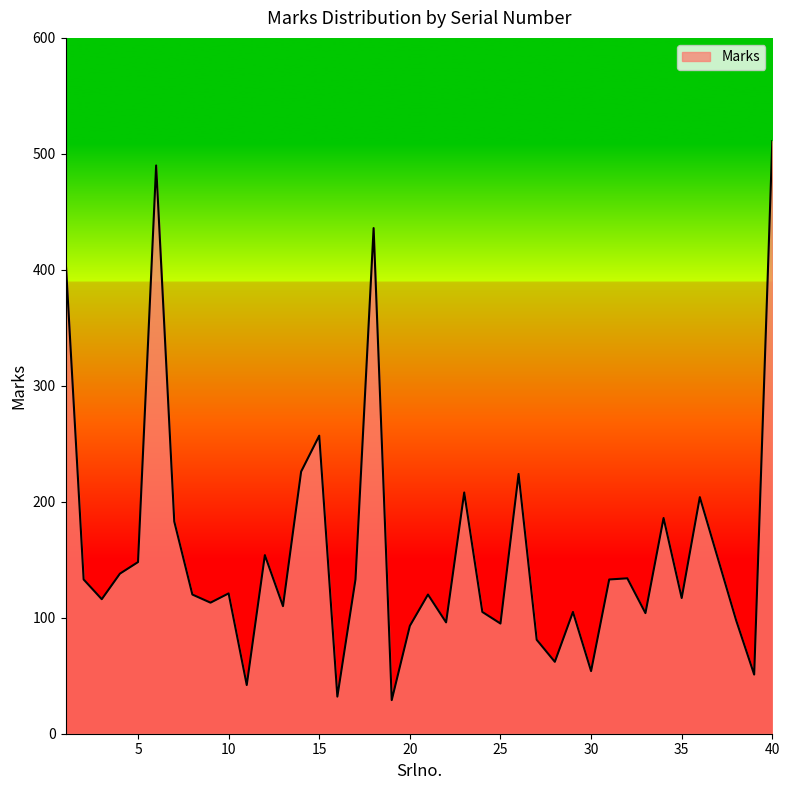

What is the maximum value shown in the chart?

511